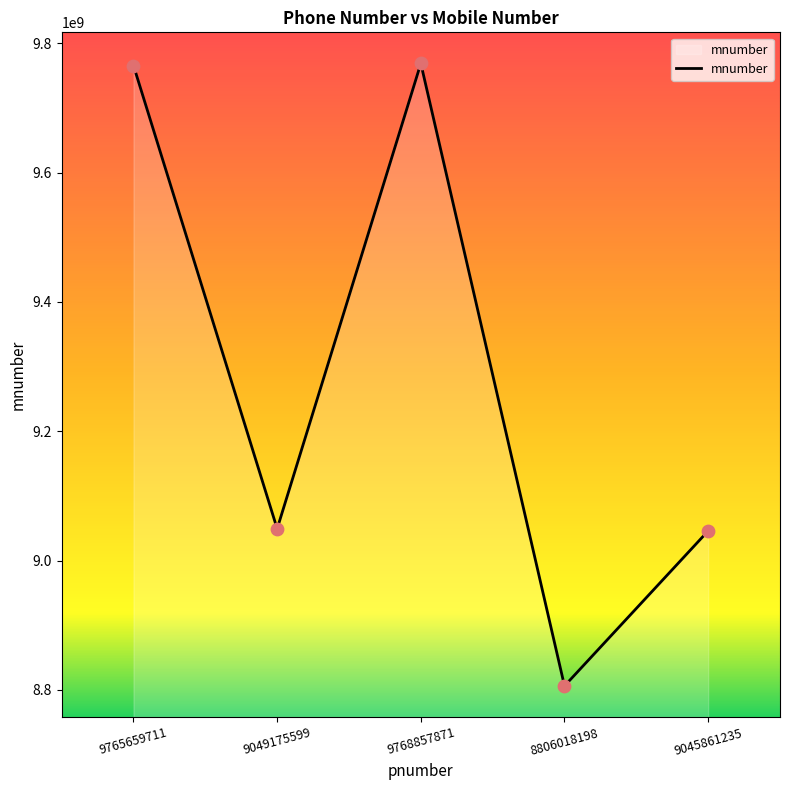

What is the change in value from 9049175599 to 9045861235?

-3314364